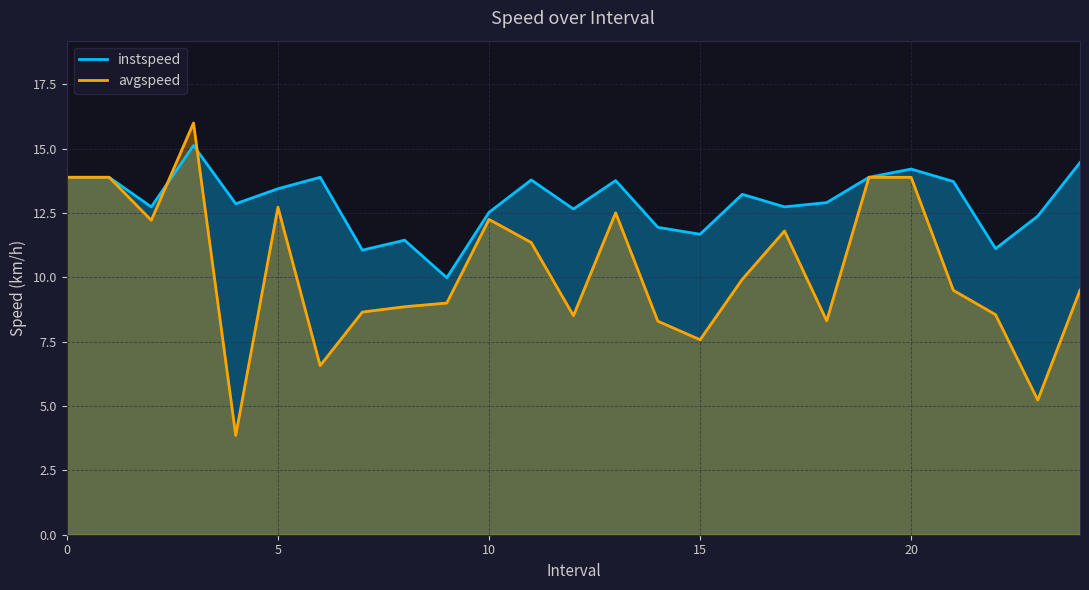

How many intersections are there between instspeed and avgspeed?

2